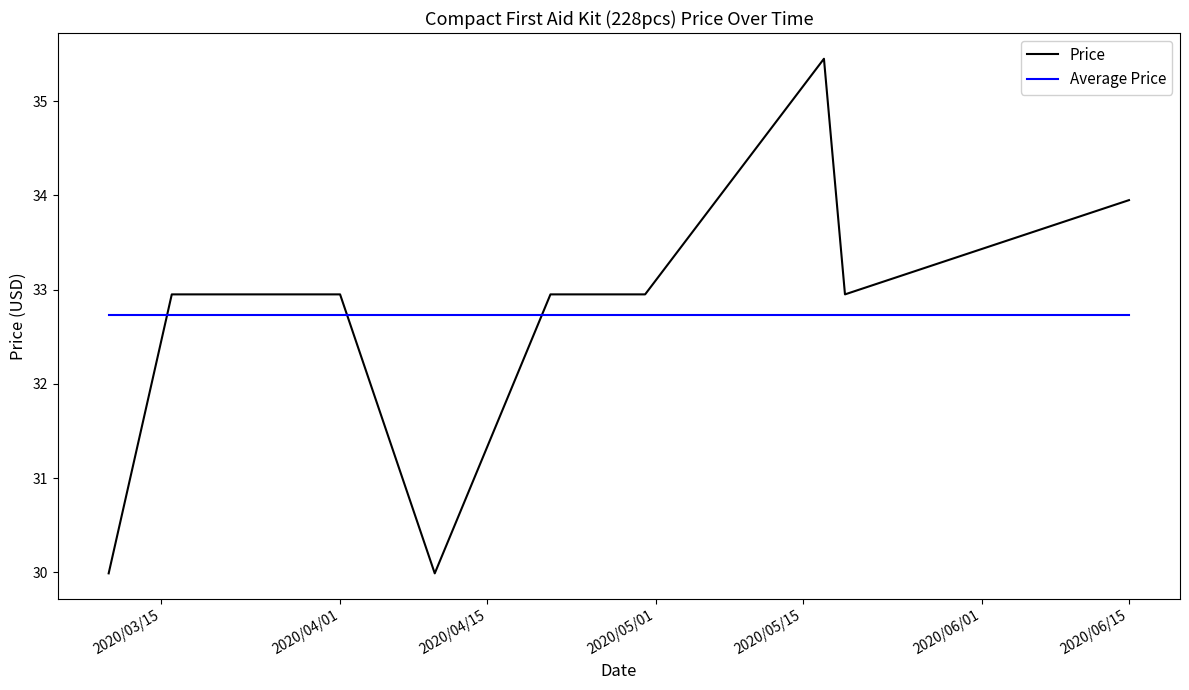

Reading left to right, list all the values displayed in this chart.

Price: 30.0	33.0	33.0	33.0	30.0	33.0	33.0	33.0	35.5	33.0	34.0
Average Price: 32.7	32.7	32.7	32.7	32.7	32.7	32.7	32.7	32.7	32.7	32.7